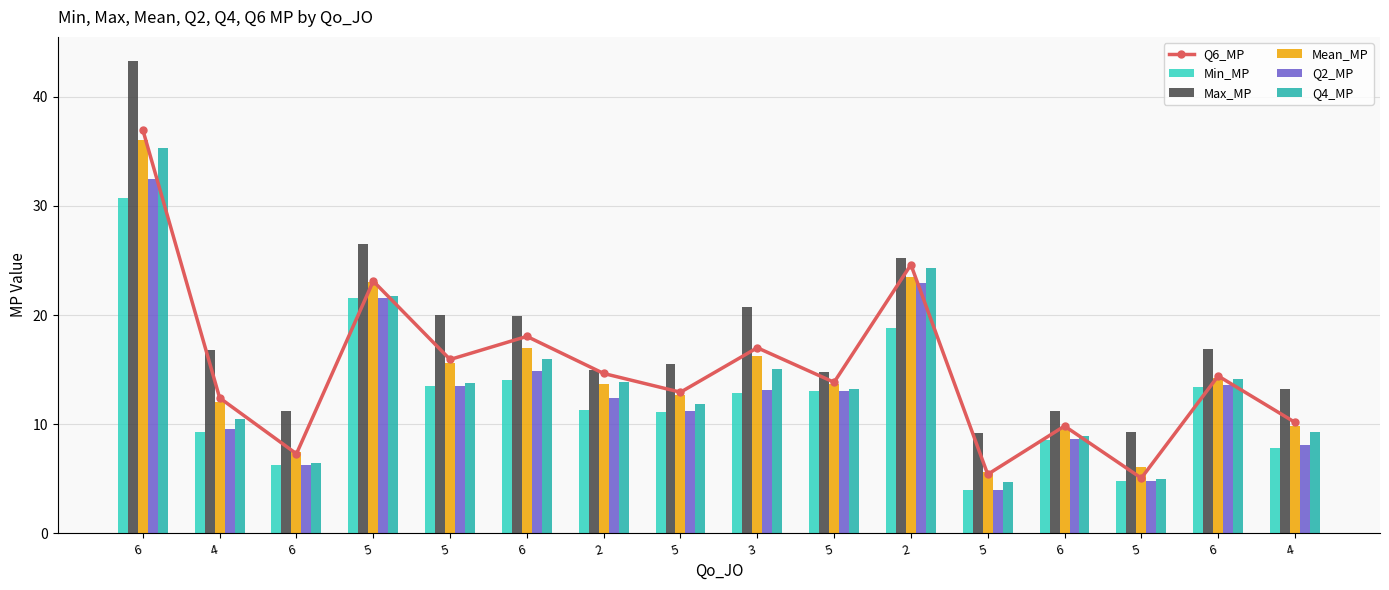

Is the value of Max_MP at 6 greater than the value of Mean_MP at 5?

Yes